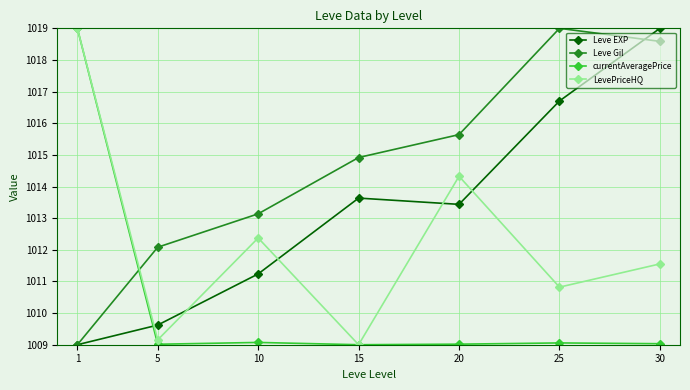

Between 10 and 25, which series saw the biggest shift?

Leve Gil